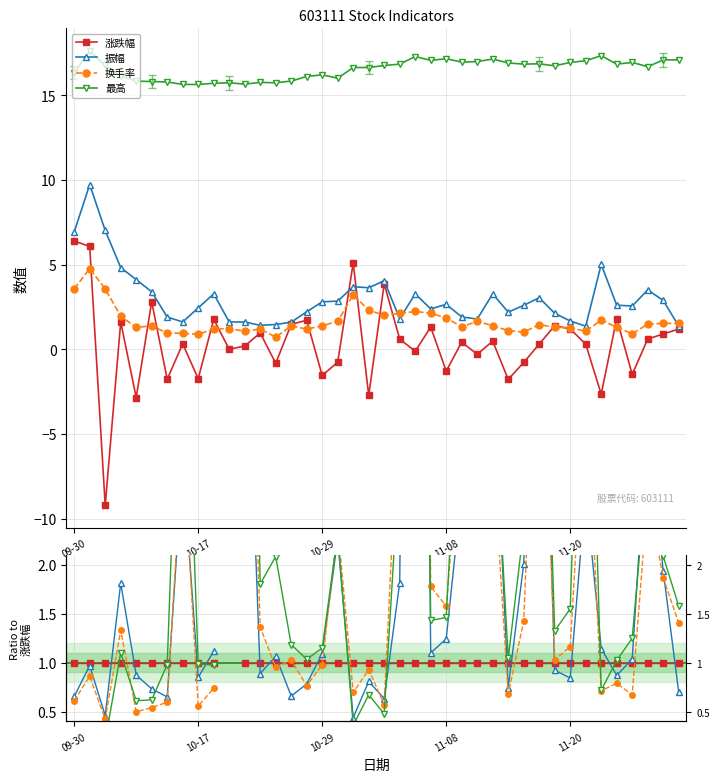

Is it true that 换手率 equals 1.7 at 31?

False